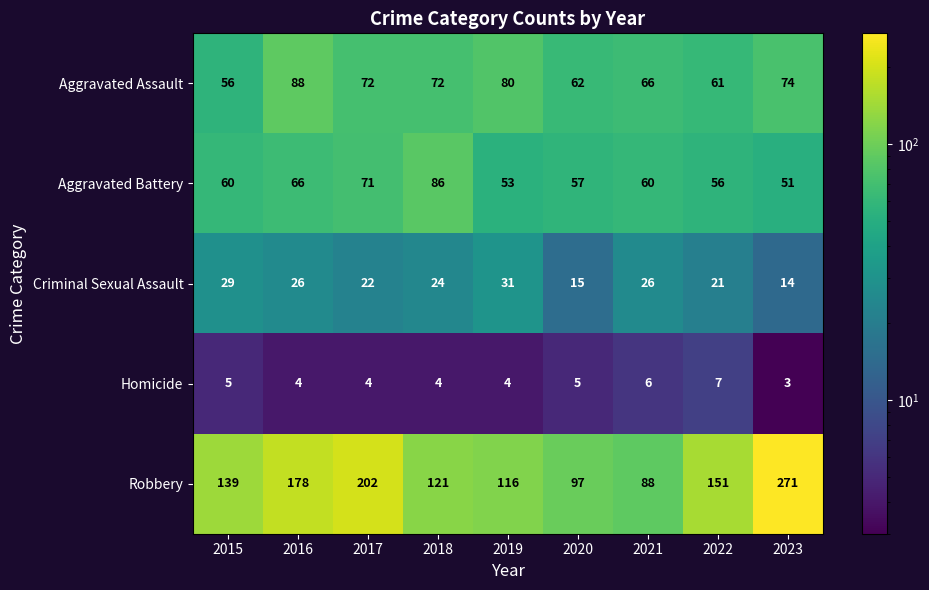

At 2022, list the series in order from largest to smallest.

Robbery, Aggravated Assault, Aggravated Battery, Criminal Sexual Assault, Homicide